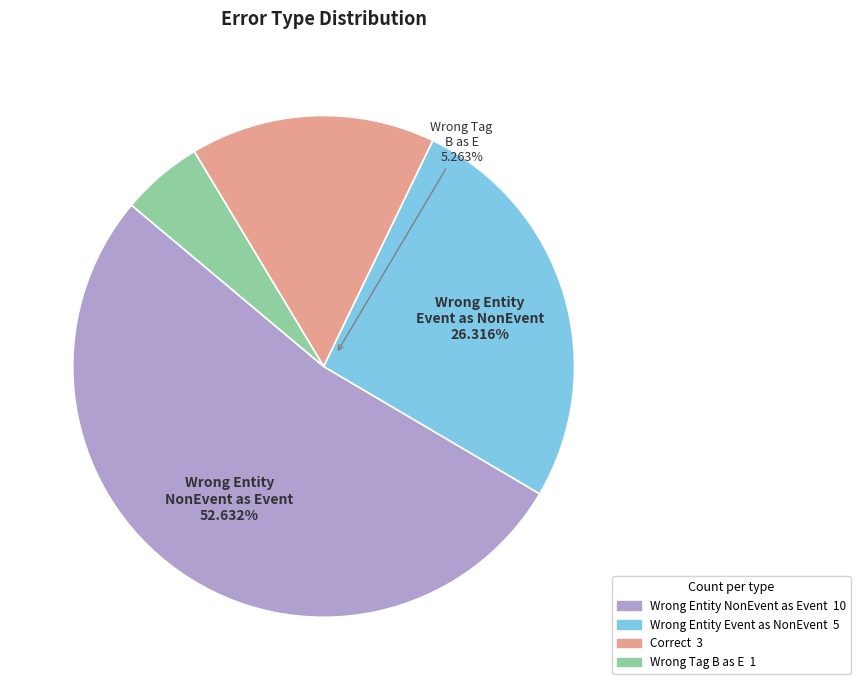

Count the number of slices in the pie.

4